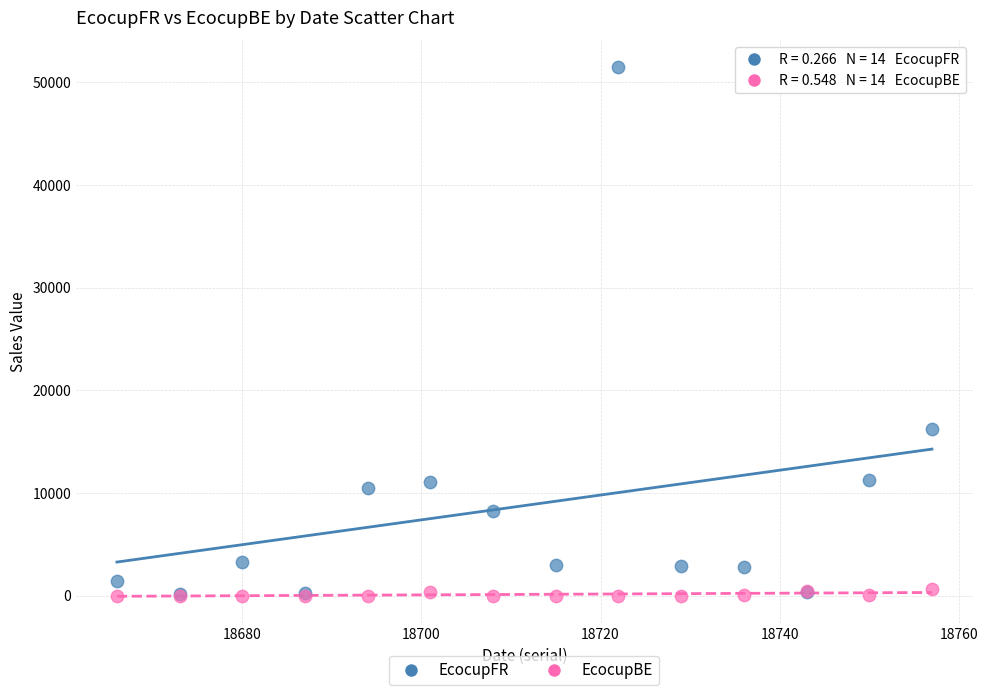

In the EcocupFR series, what Y value is closest to 25841?

16249.6